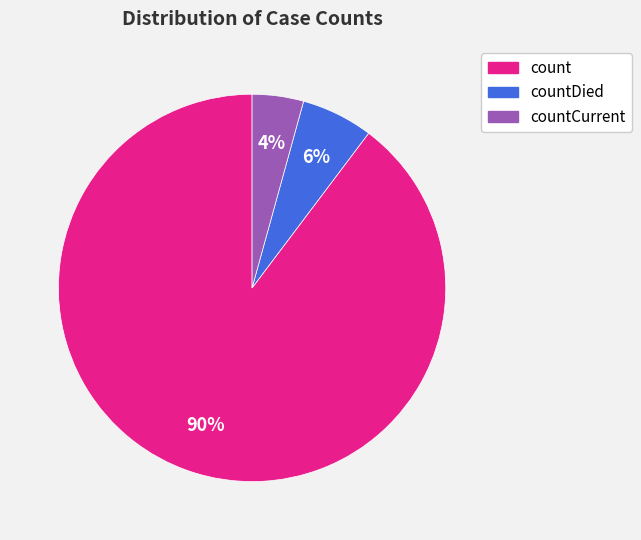

Is there a majority slice in this chart?

Yes